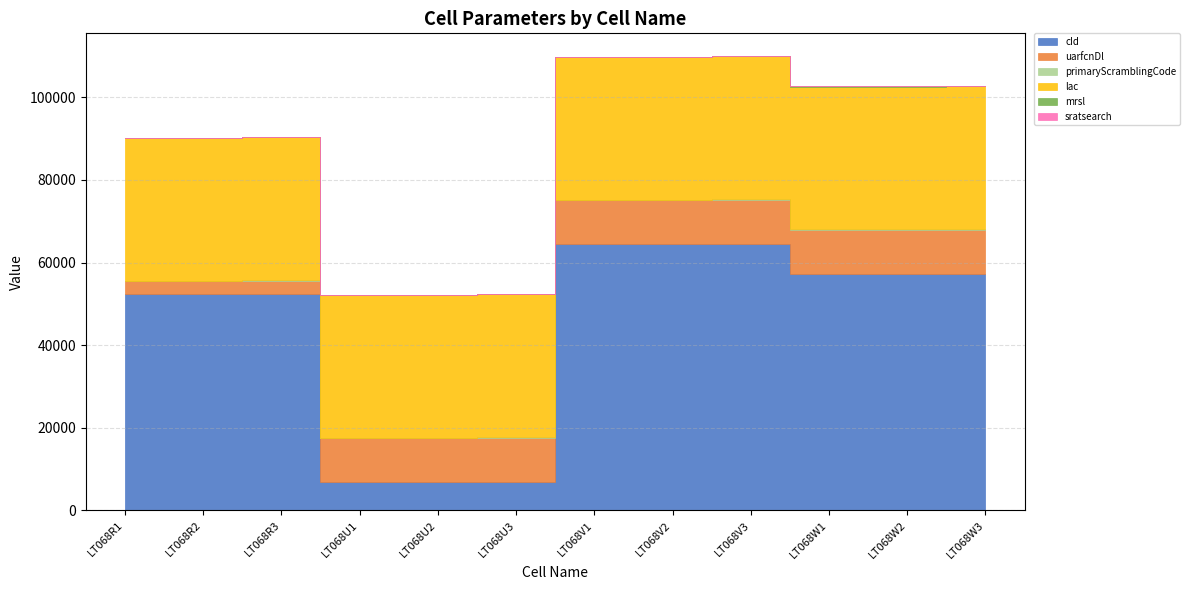

What is the sum of the primaryScramblingCode values at LT068W1 and LT068R1?

332